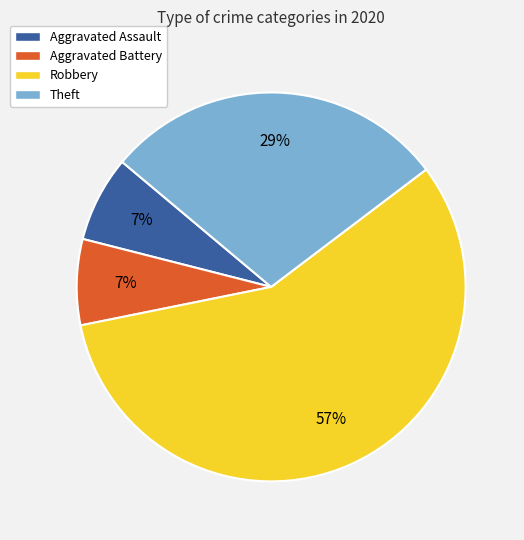

What is the majority slice?

Robbery